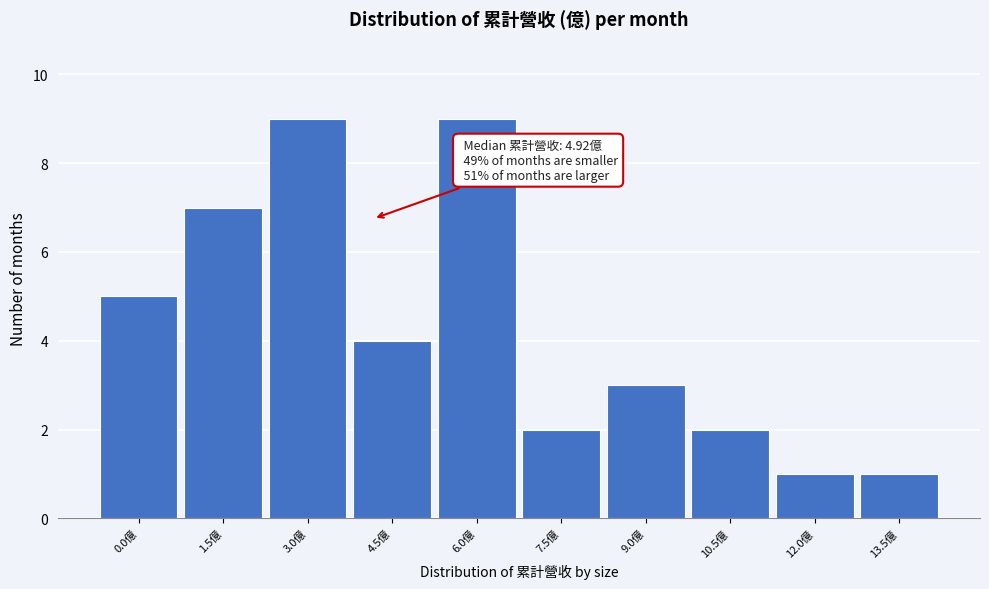

Reading left to right, extract all data points from this chart.

5	7	9	4	9	2	3	2	1	1